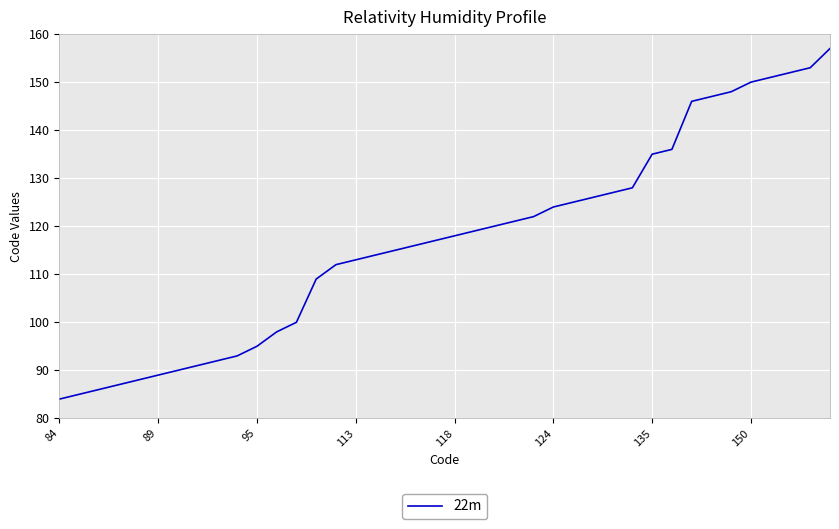

Reading left to right, what are all the values shown in this chart?

84	85	86	87	88	89	90	91	92	93	95	98	100	109	112	113	114	115	116	117	118	119	120	121	122	124	125	126	127	128	135	136	146	147	148	150	151	152	153	157